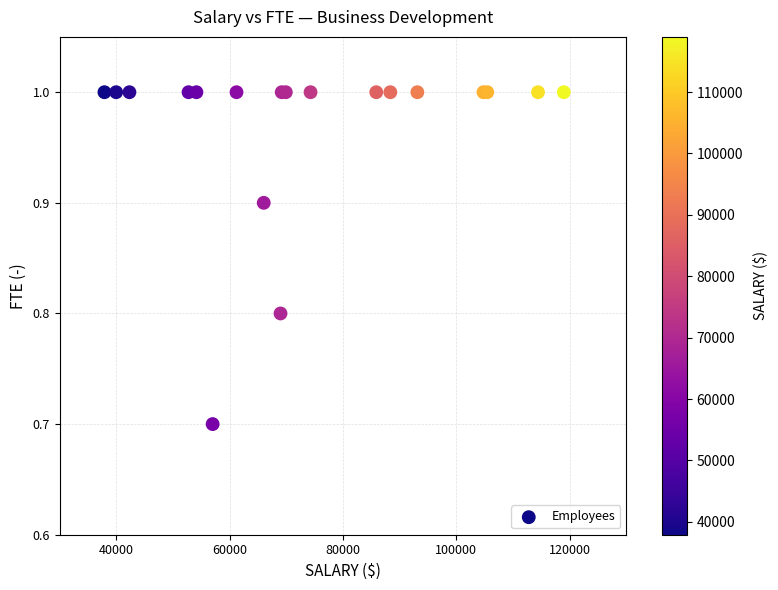

What Y value in the scatter plot is closest to 0?

0.7